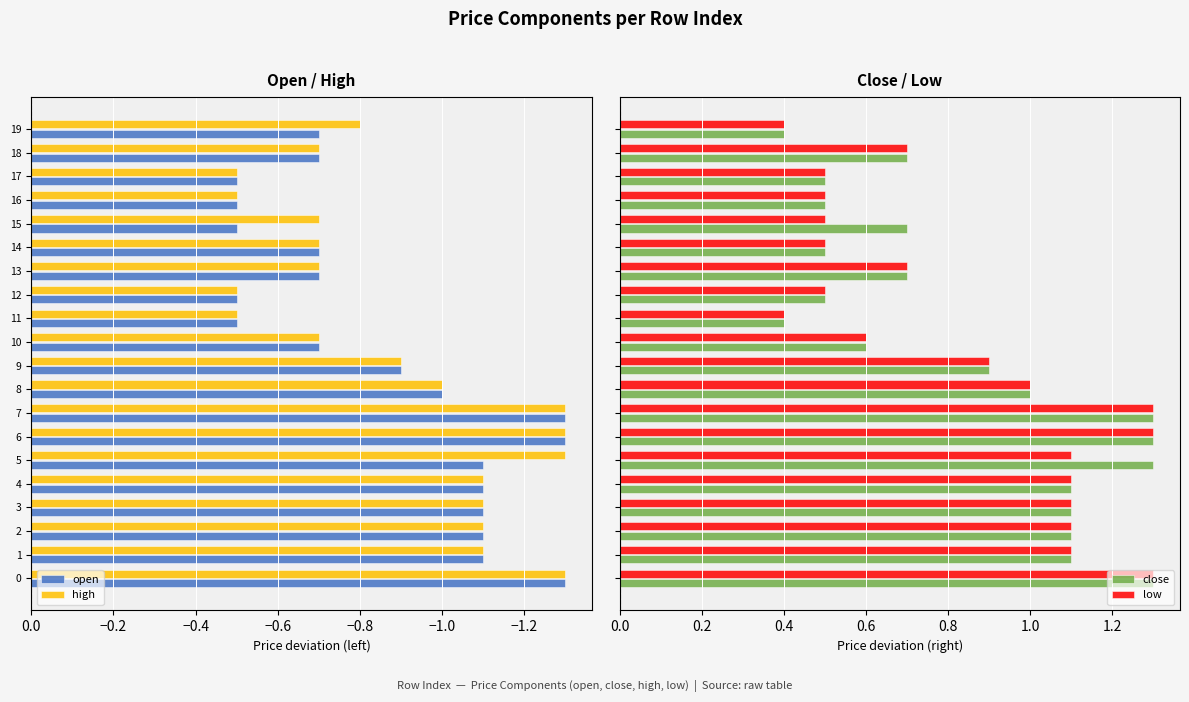

What position from the left is 10?

11